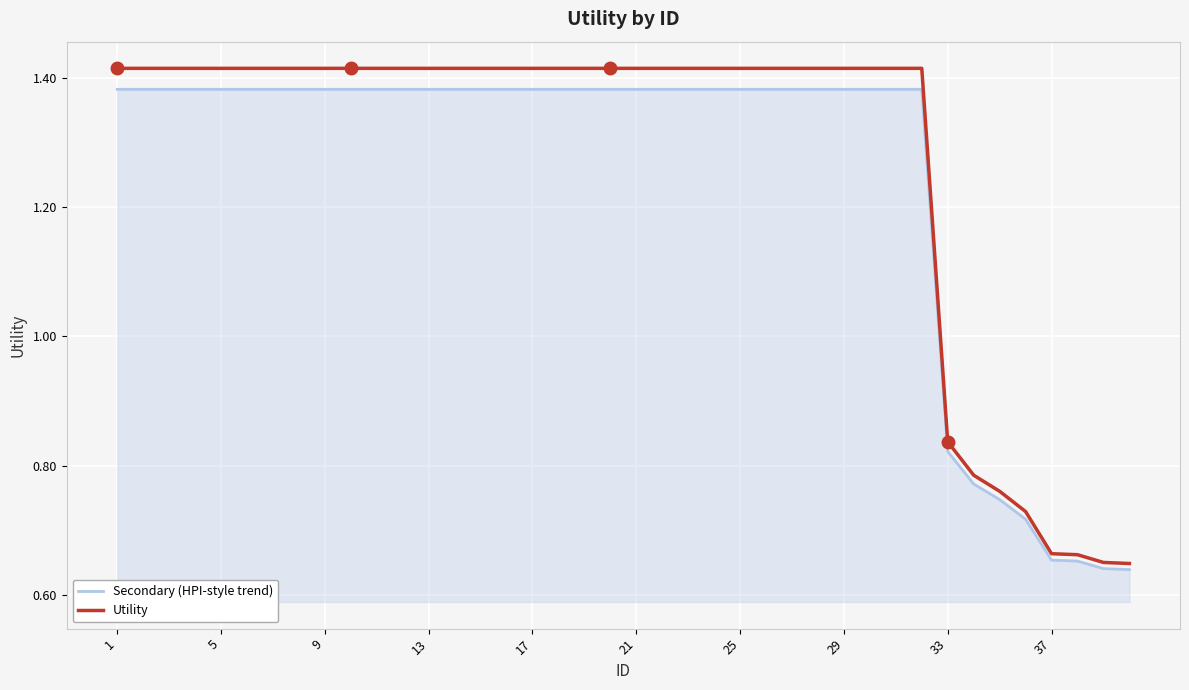

Which series has the widest spread of values?

Utility